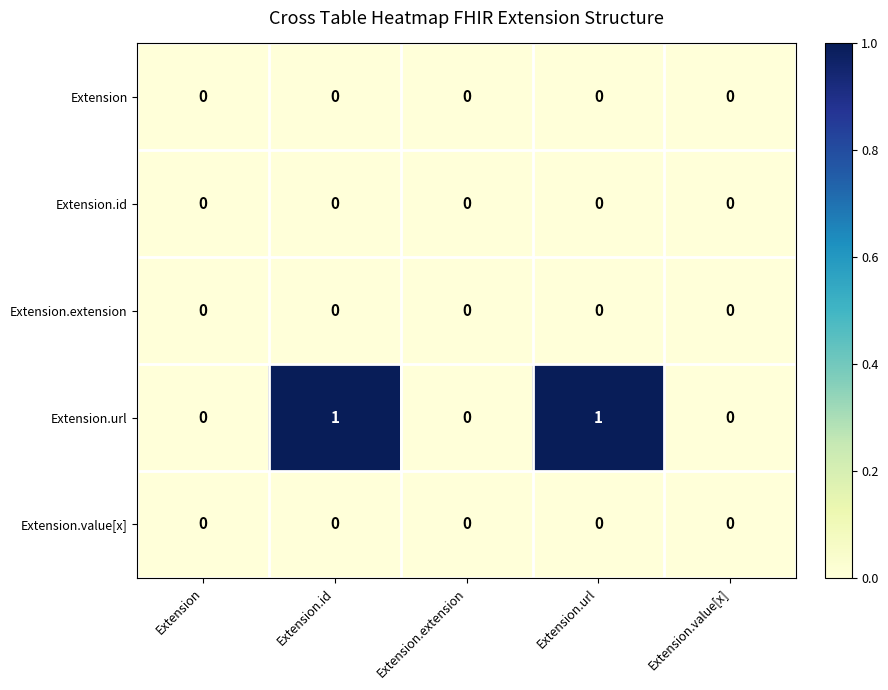

Which series has the largest total across all categories?

Extension.url